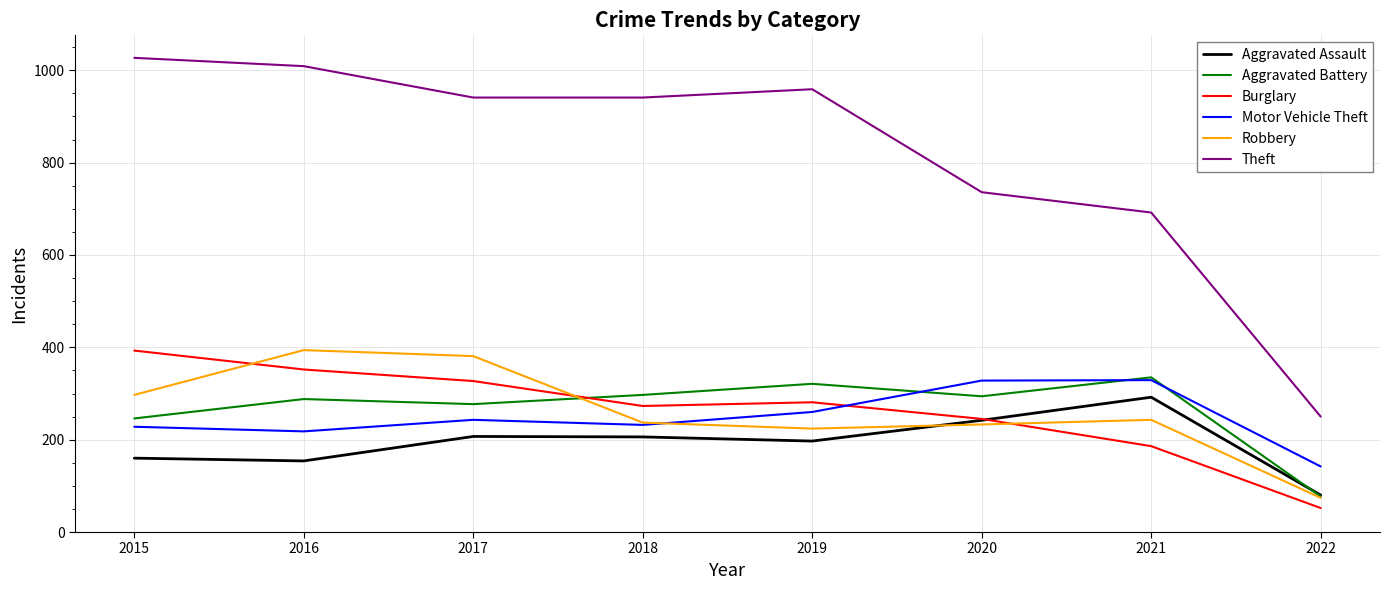

At how many categories does at least one series exceed 878?

5